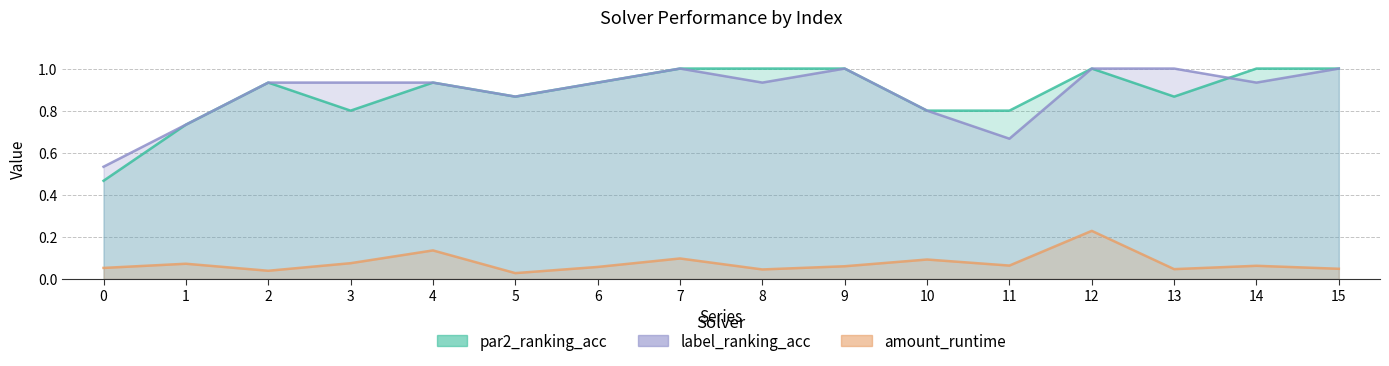

What is the difference between the maximum and second lowest values in the label_ranking_acc series?

0.3